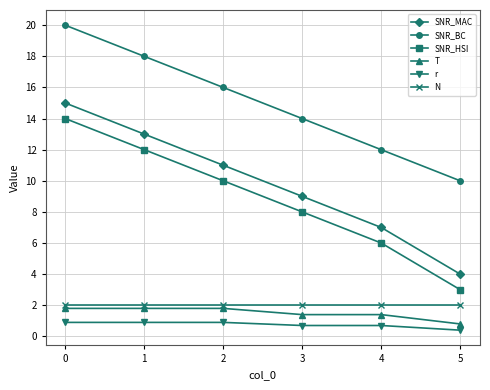

What are all the series names shown in the legend?

SNR_MAC, SNR_BC, SNR_HSI, T, r, N